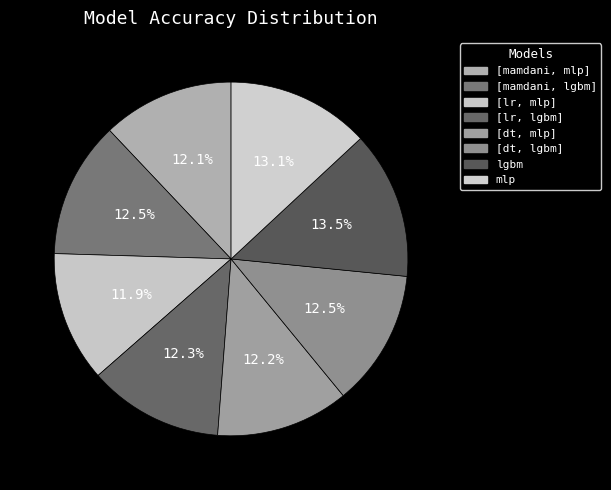

Is [lr, lgbm] the majority of the pie?

No